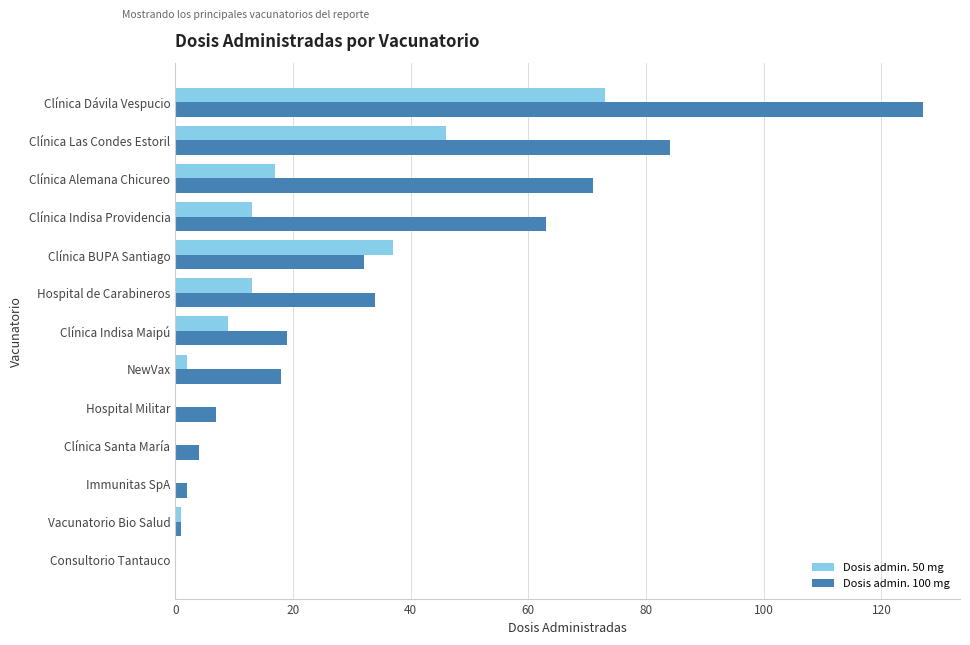

Is the value of Dosis admin. 50 mg at Vacunatorio Bio Salud greater than the value of Dosis admin. 100 mg at Clínica Santa María?

No